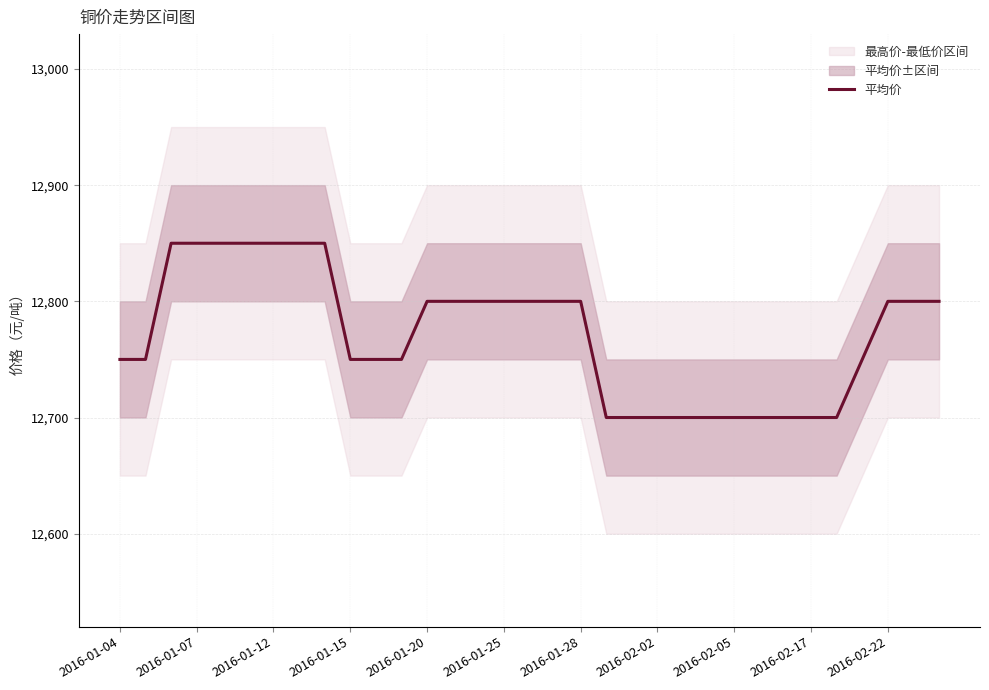

What is the maximum value for 平均价?

12850